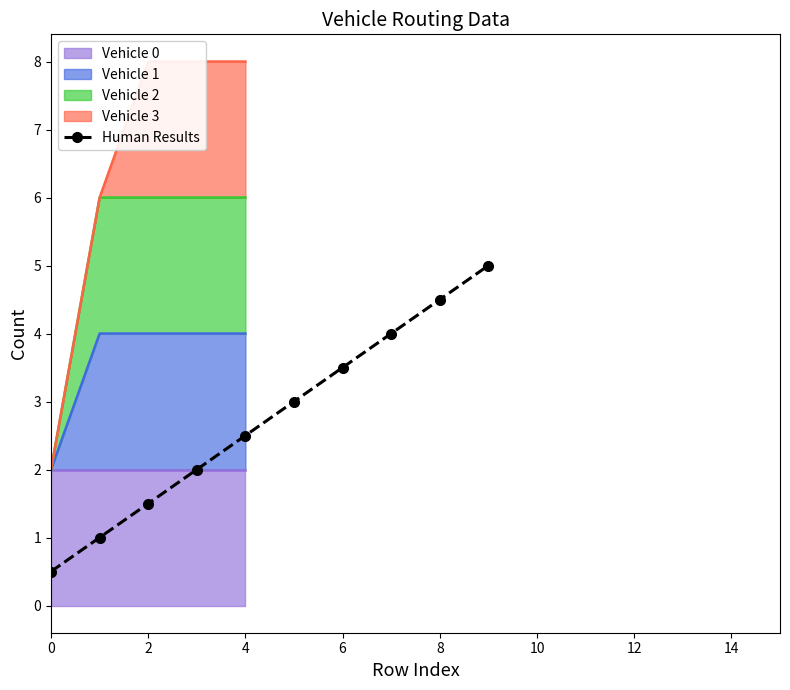

What is the maximum value shown in the chart?

5.0